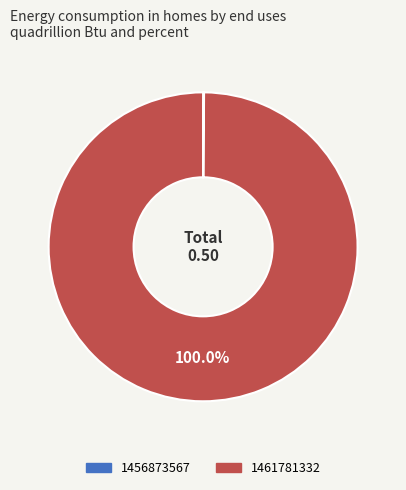

The 1461781332 slice represents 99% of the pie. True or false?

False